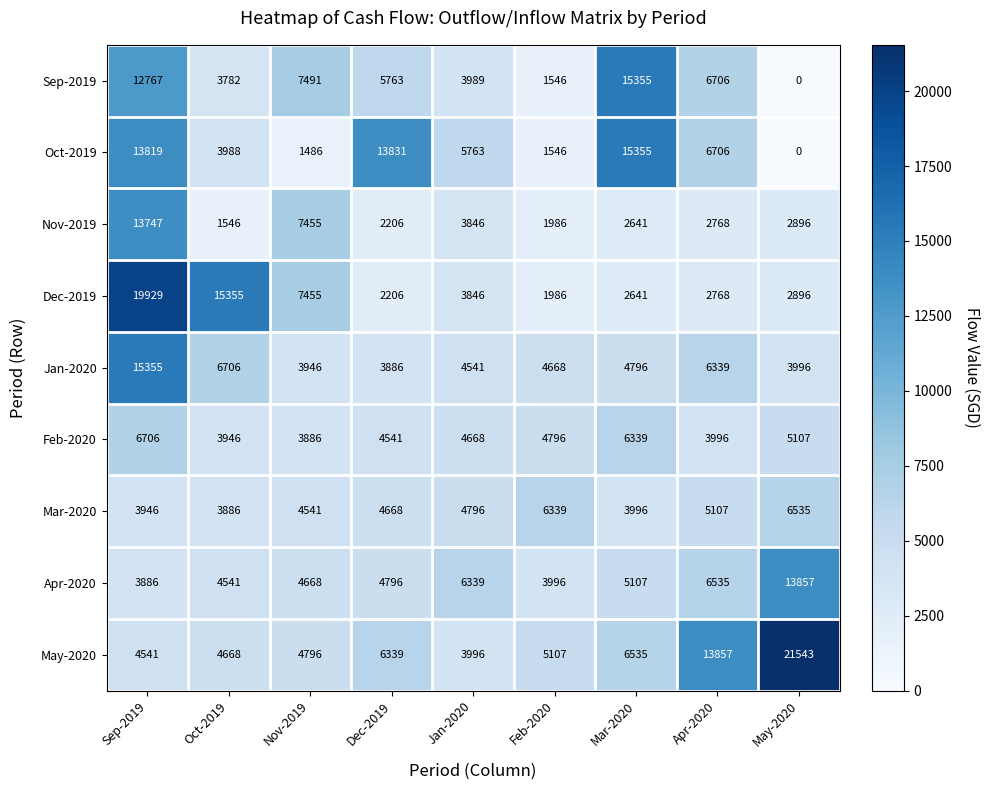

Which series has the largest total across all categories?

May-2020